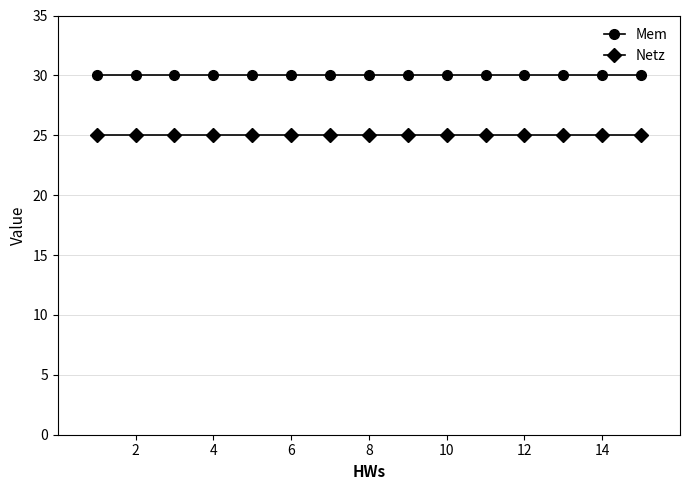

What is the highest value of the Mem series?

30